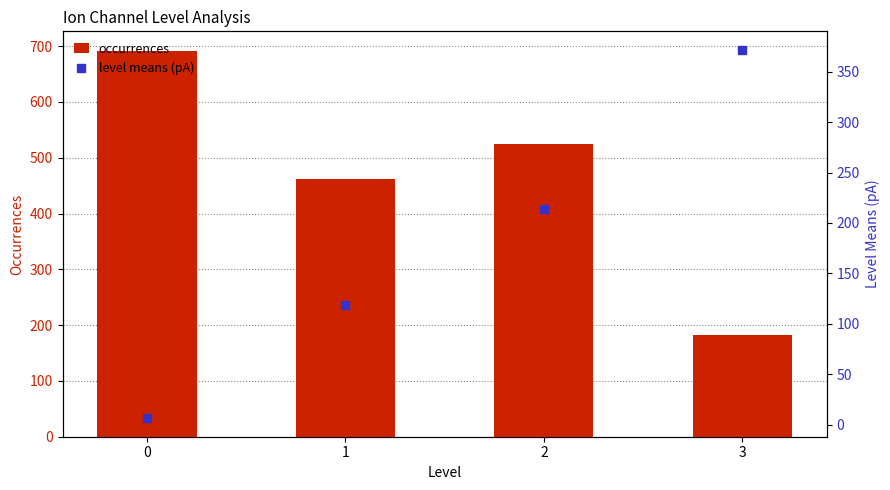

List the labels in order of level means (pA) value, smallest first.

0, 1, 2, 3